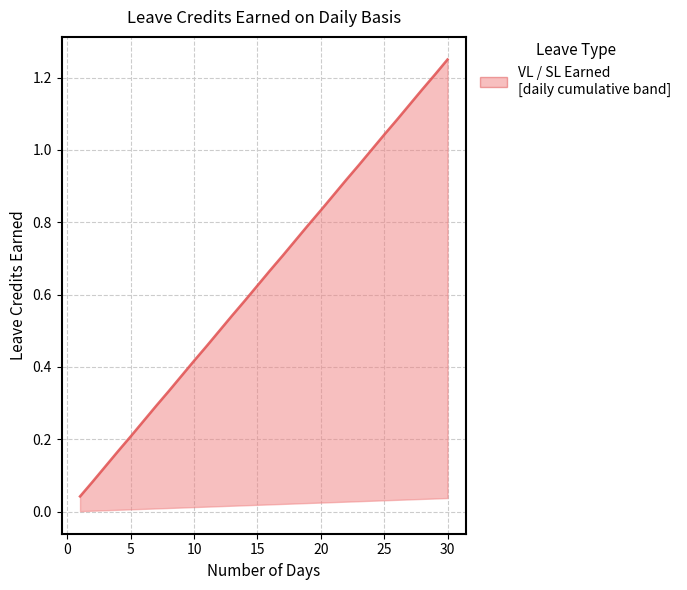

What is the greatest value displayed?

1.2